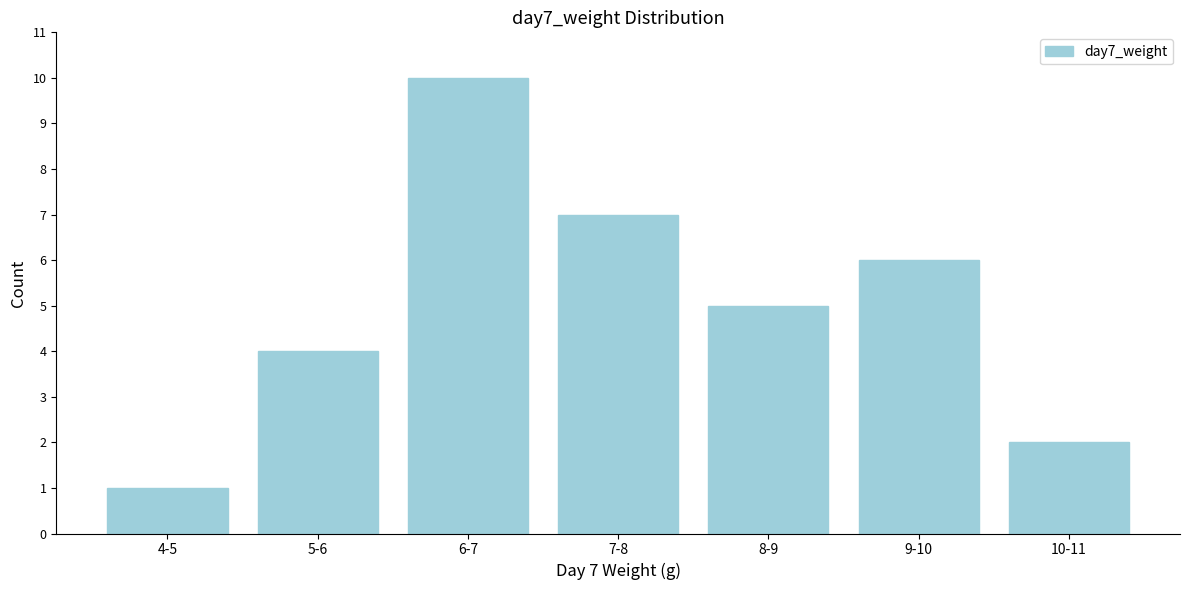

Reading right to left, extract all data points from this chart.

10-11=2	9-10=6	8-9=5	7-8=7	6-7=10	5-6=4	4-5=1